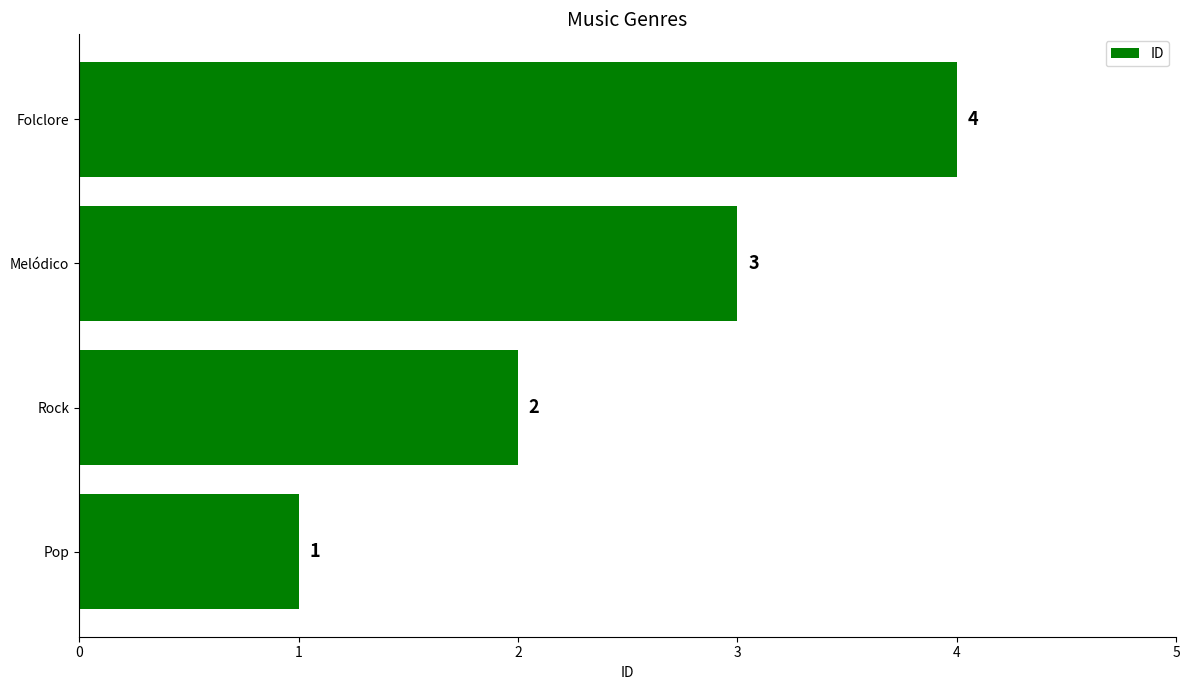

How many values are below 3?

2